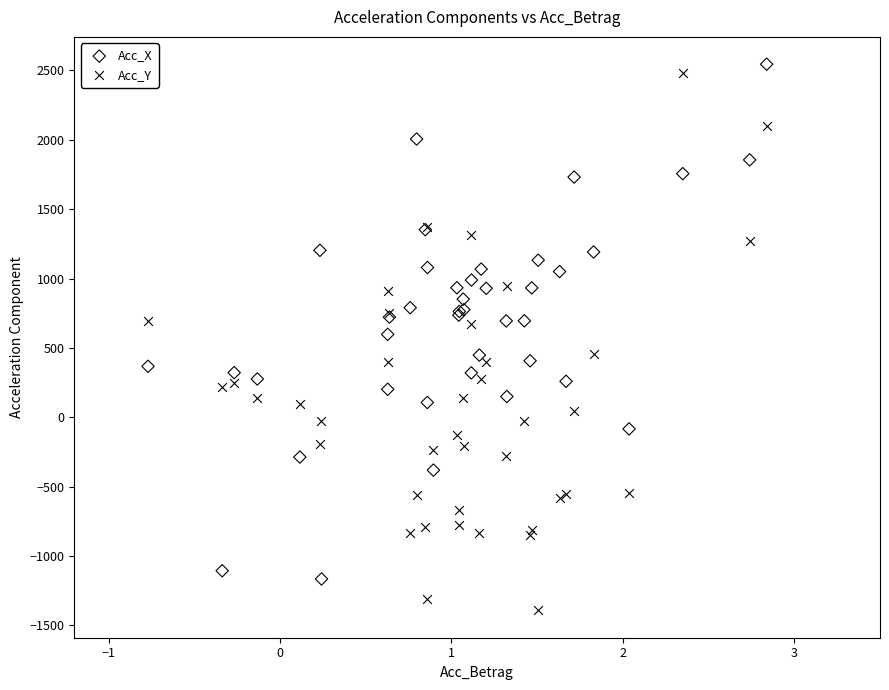

What is the X range (max minus min) for the scatter plot?

3.6